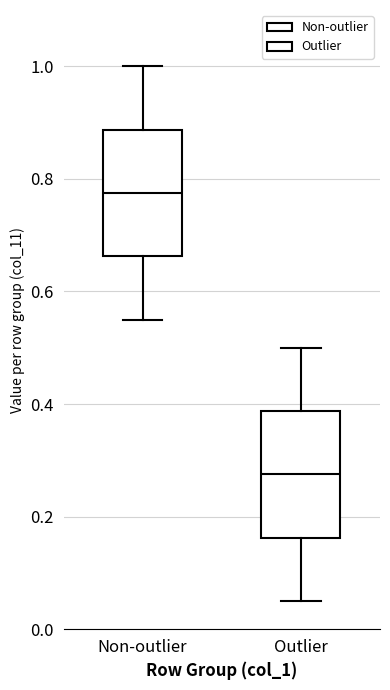

Reading left to right, transcribe this box plot: for each box, give where its median line is, the range the box spans, and where its two whiskers end, as read against the y-axis. The values are not printed on the chart, so give them approximately, as read against the axis.

Non-outlier: median 0.78, box 0.66 to 0.88, whiskers 0.56 to 1.00
Outlier: median 0.28, box 0.16 to 0.38, whiskers 0.06 to 0.50